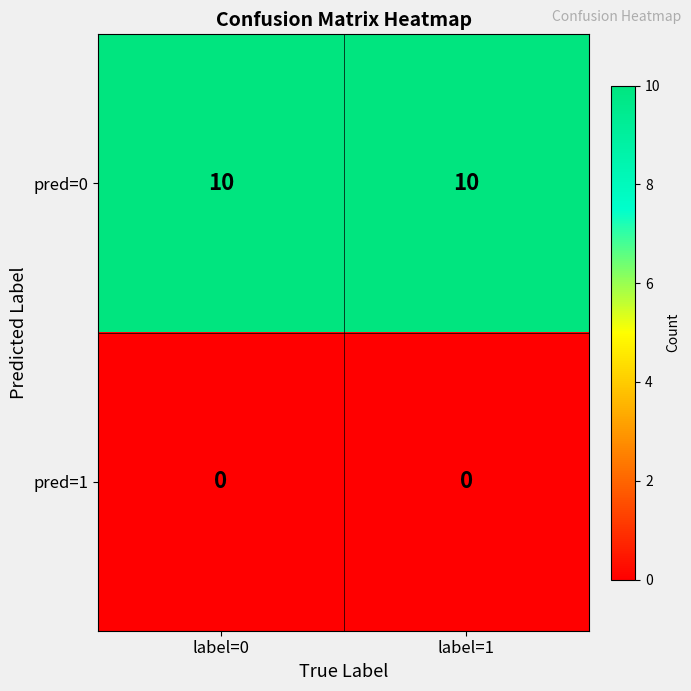

Reading left to right, extract all data points from this chart.

pred=0: 10	10
pred=1: 0	0